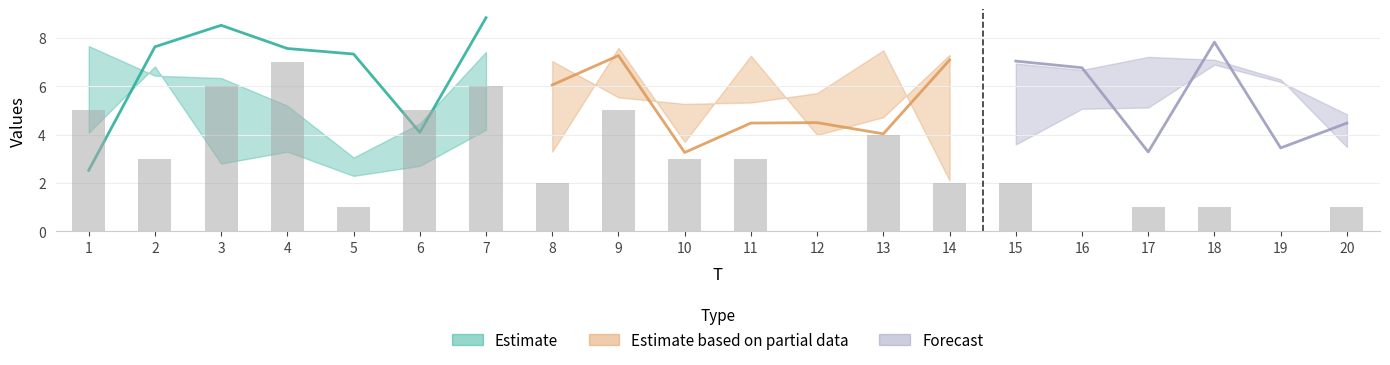

The chart shows a value of 0 at 12. True or false?

True